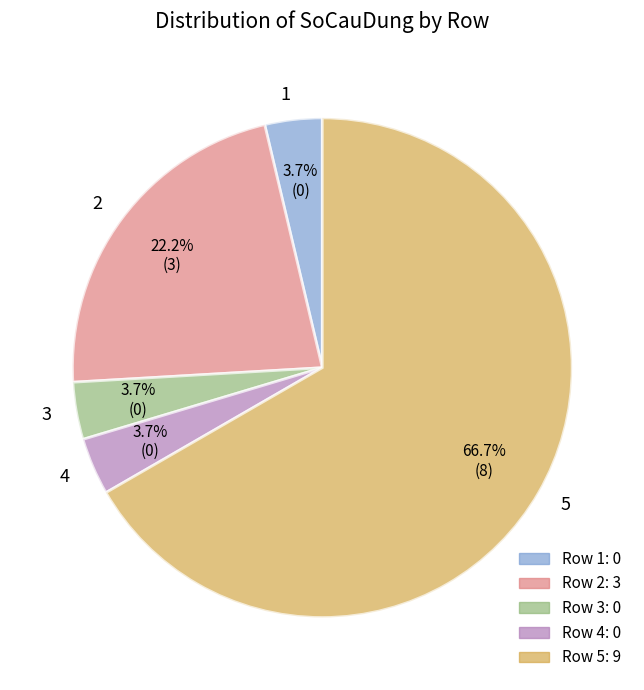

To the nearest percent, what is the difference between the 2 and 4 slice percentages?

19%